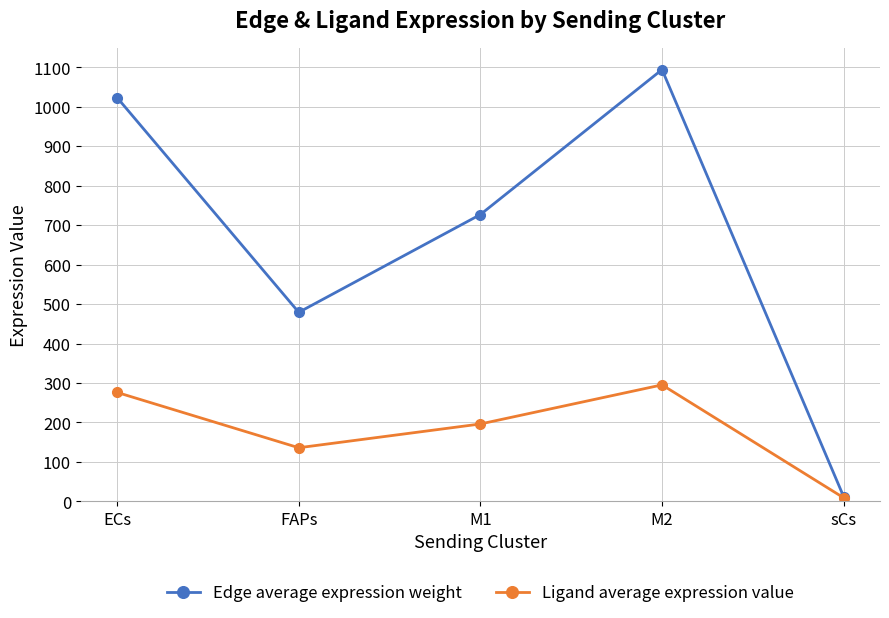

Which series has the largest range (max minus min)?

Edge average expression weight